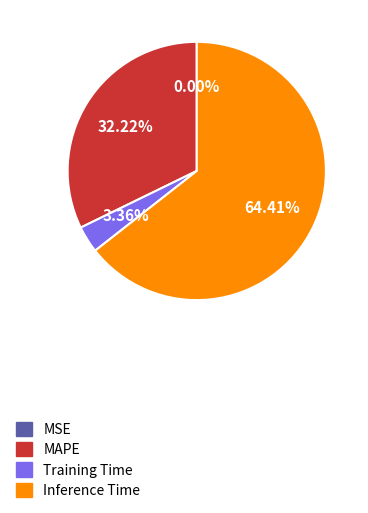

Is the sum of Inference Time and MAPE greater than half?

Yes